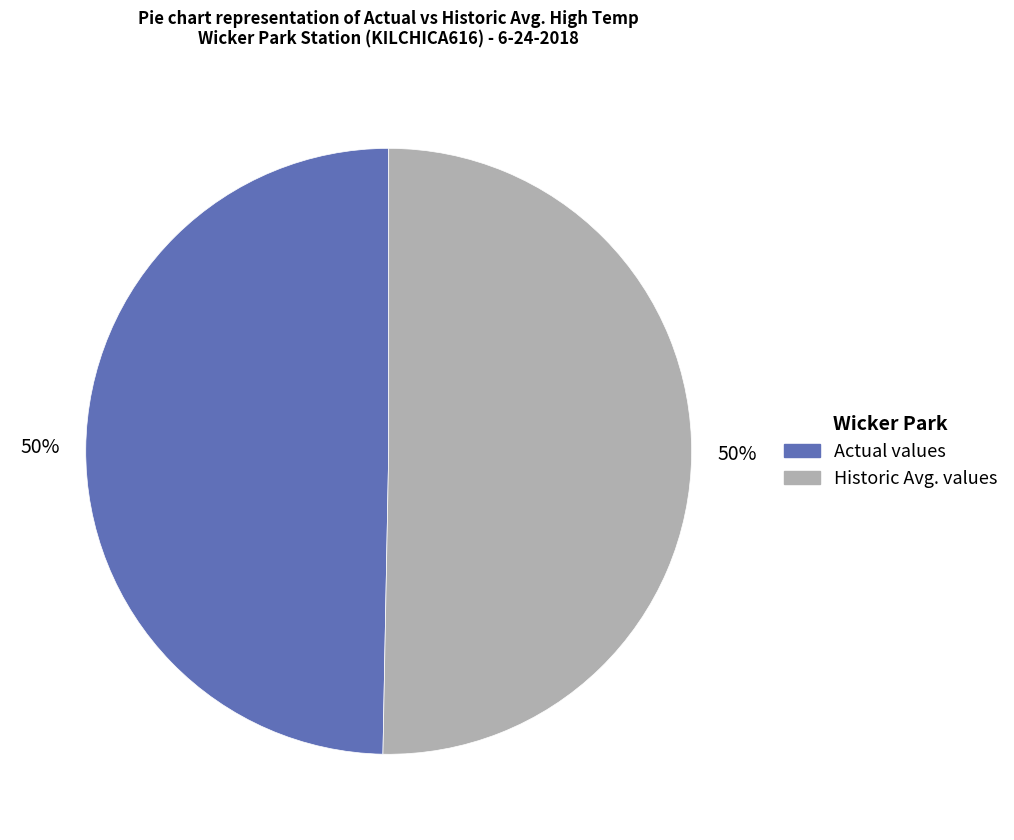

To the nearest percent, what is the average slice percentage?

50%